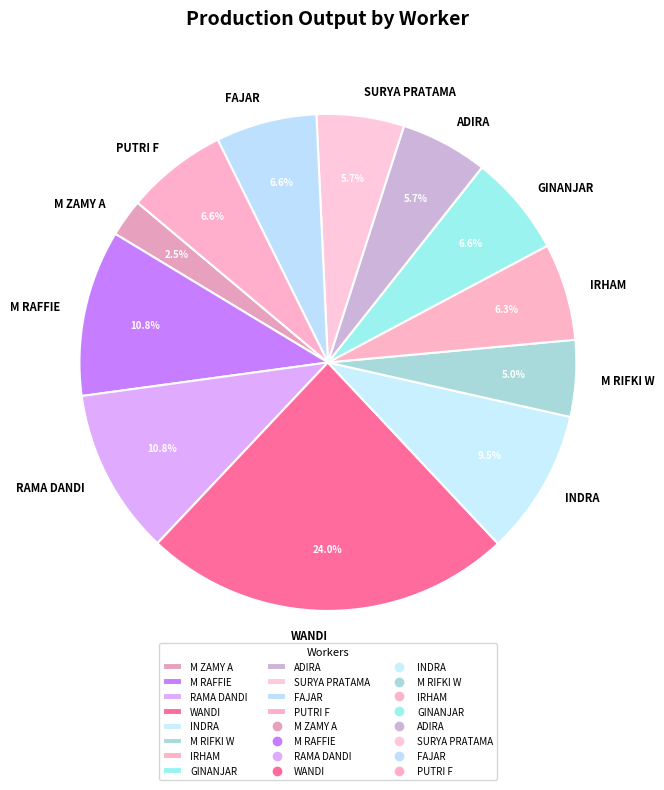

To the nearest percent, what is the average slice percentage?

8%